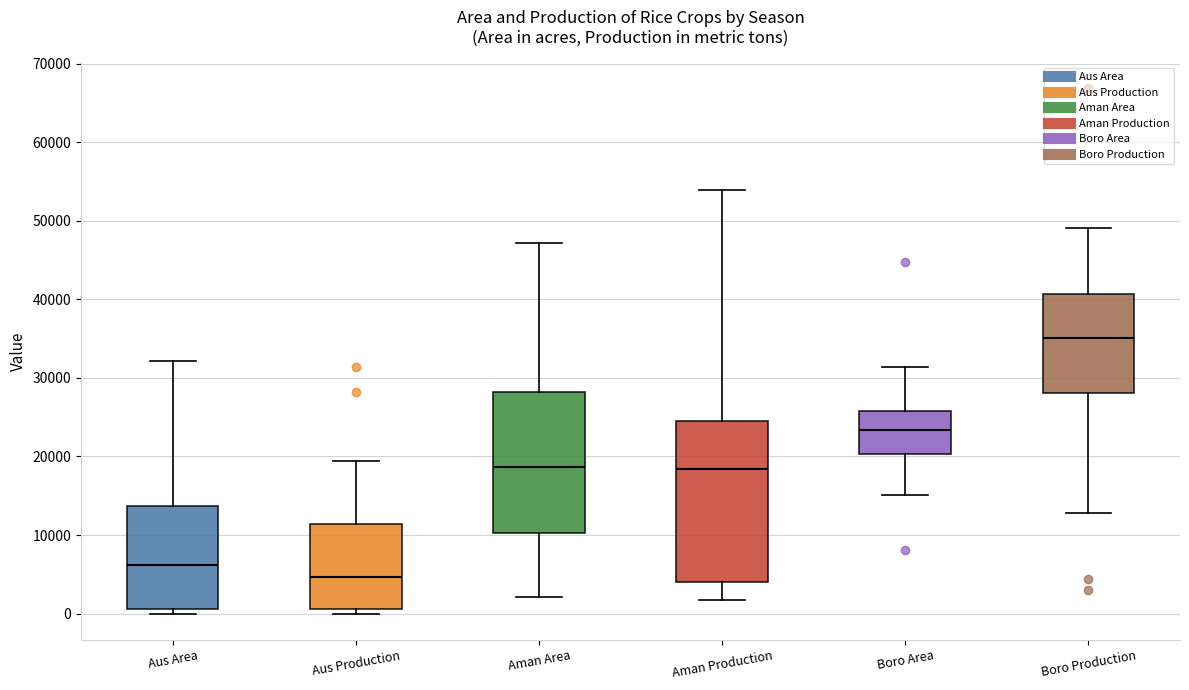

Which box has the highest median line?

Boro Production